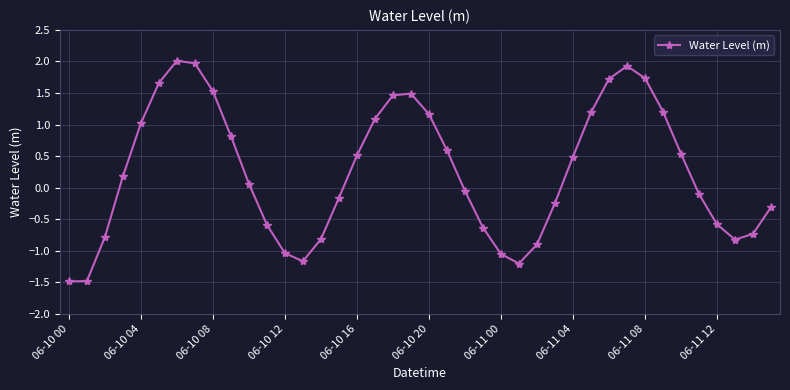

True or false: there are more than 0 points higher than both neighbors.

True